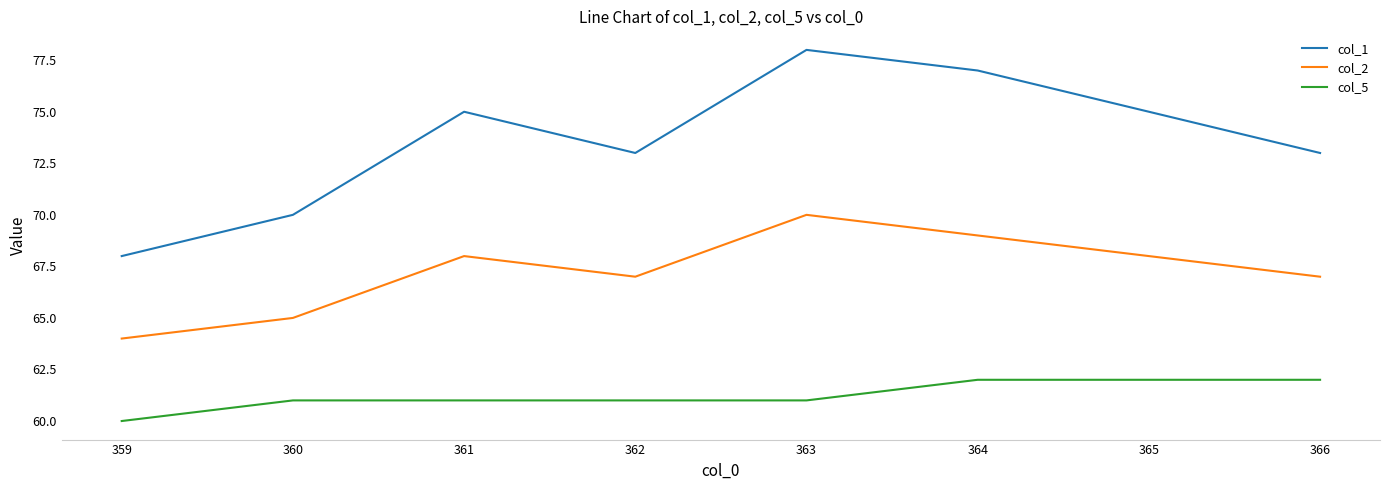

At which category does the chart reach its peak across all series?

363